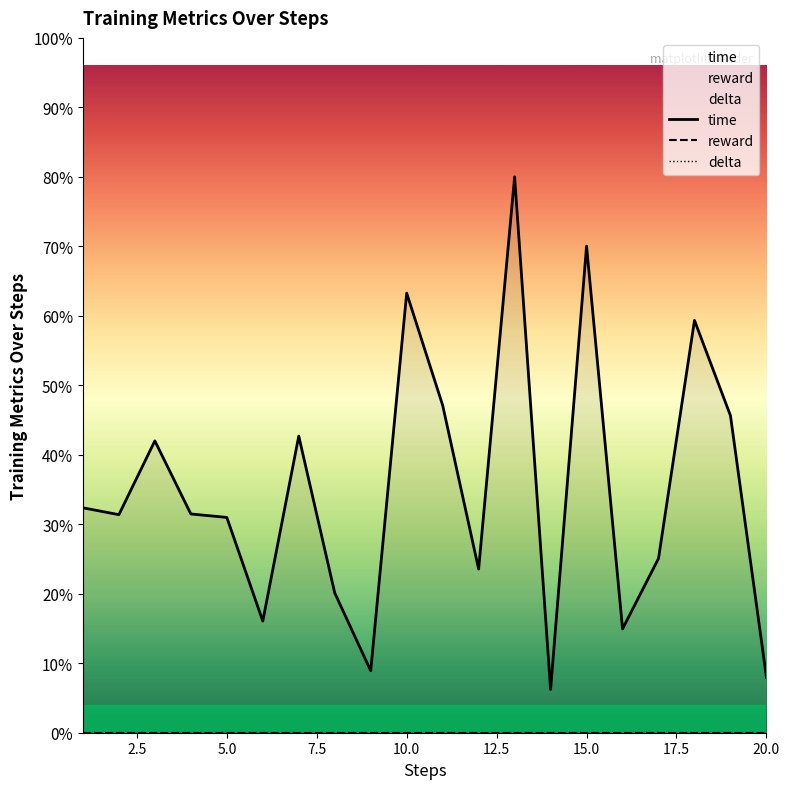

True or false: time and delta cross at least once.

False